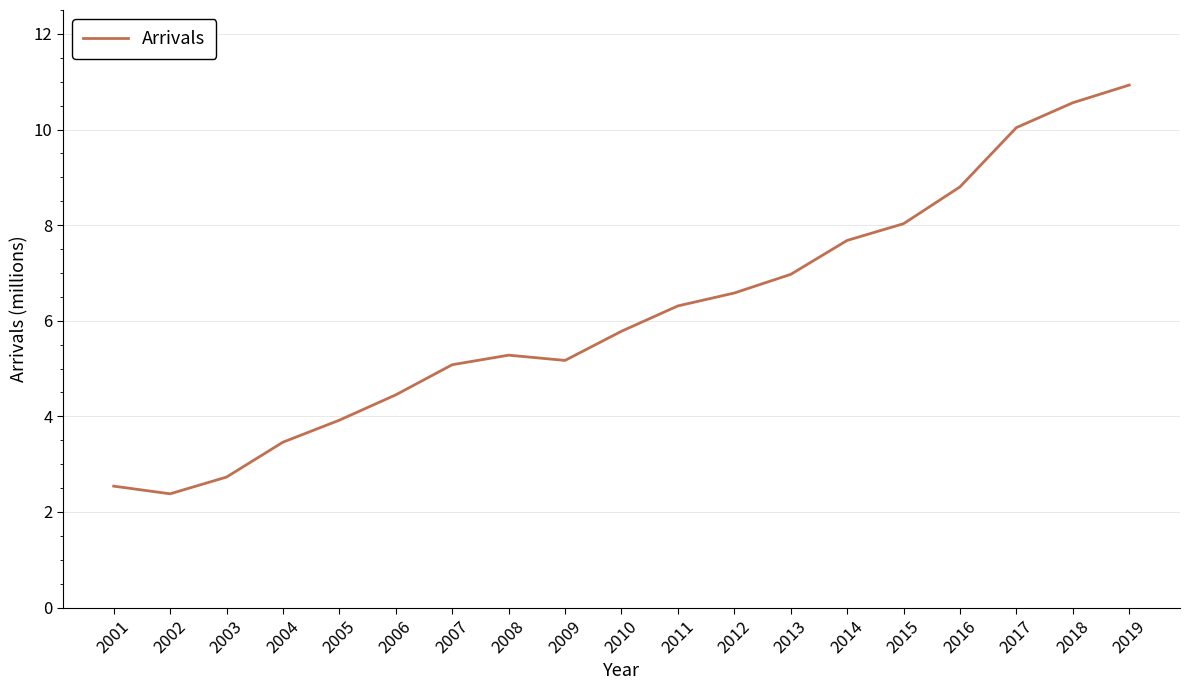

The value at 2011 is 3.6. True or false?

False